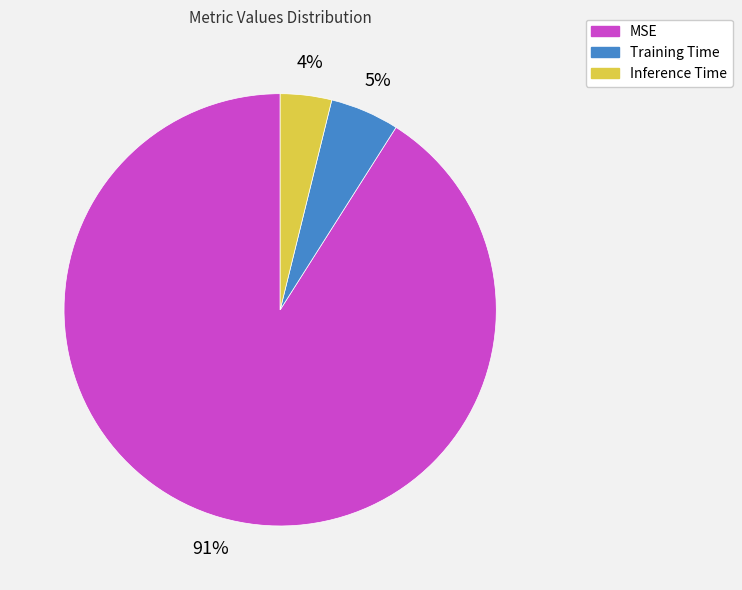

Is it true that Inference Time is 4% of the pie?

True